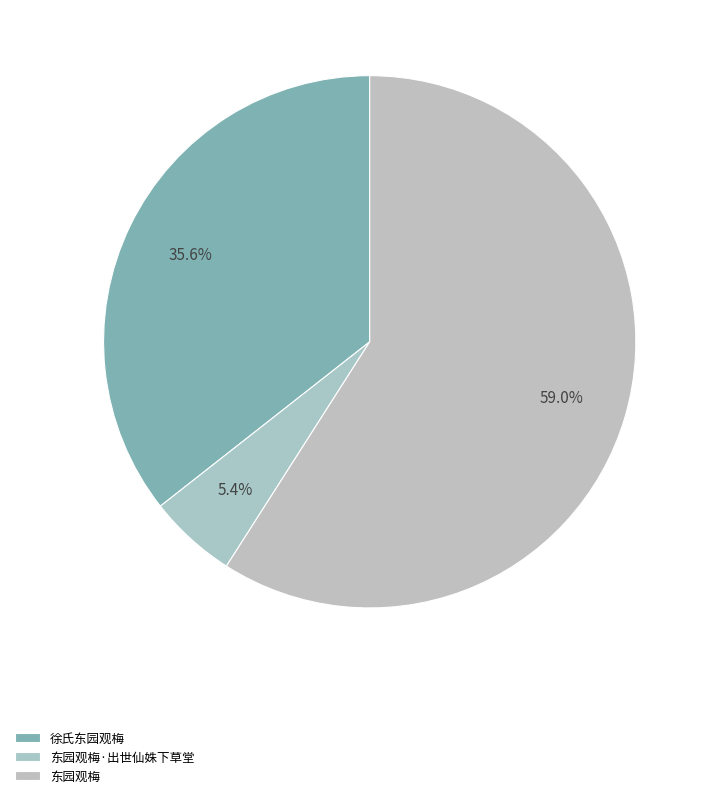

Approximately how many times larger is the value at 东园观梅 compared to 徐氏东园观梅?

1.7